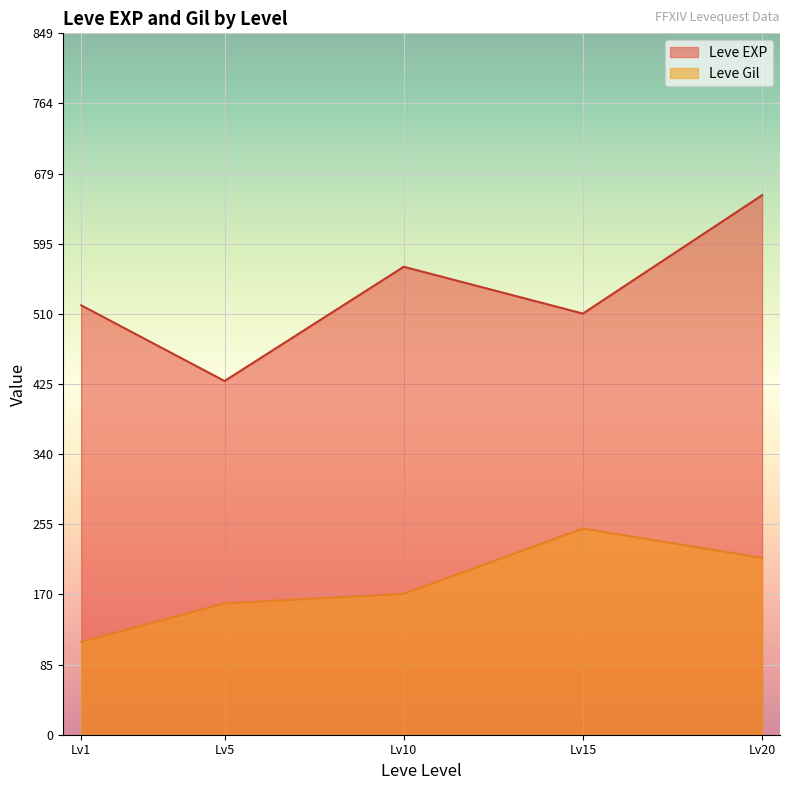

Rank the series by their average value, from highest to lowest.

Leve EXP, Leve Gil